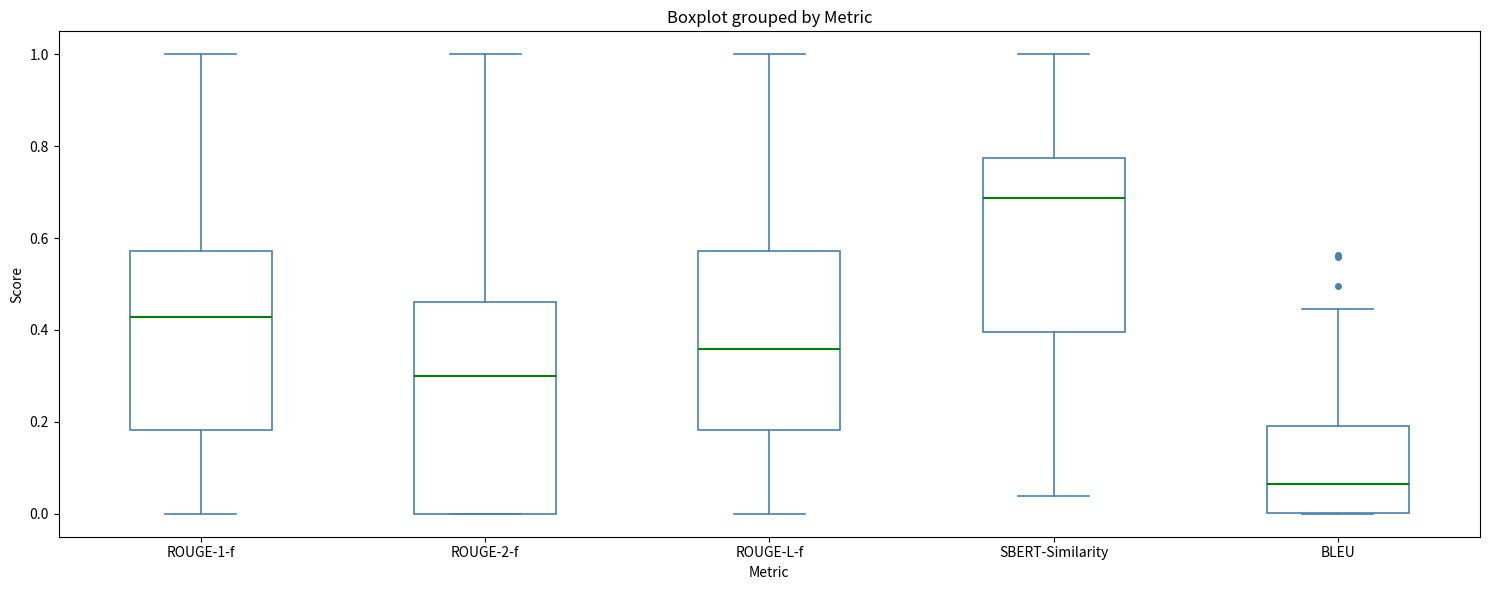

Where does the median line of the box for ROUGE-2-f sit on the y-axis? The values are not printed on the chart, so give them approximately, as read against the axis.

0.30